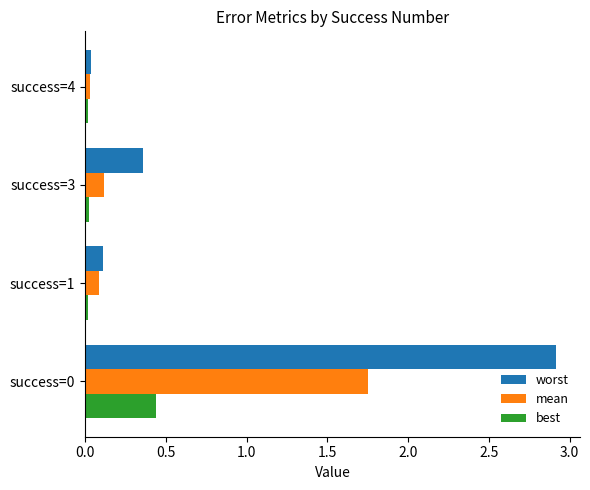

The worst series shows 0.1 at success=1. True or false?

True